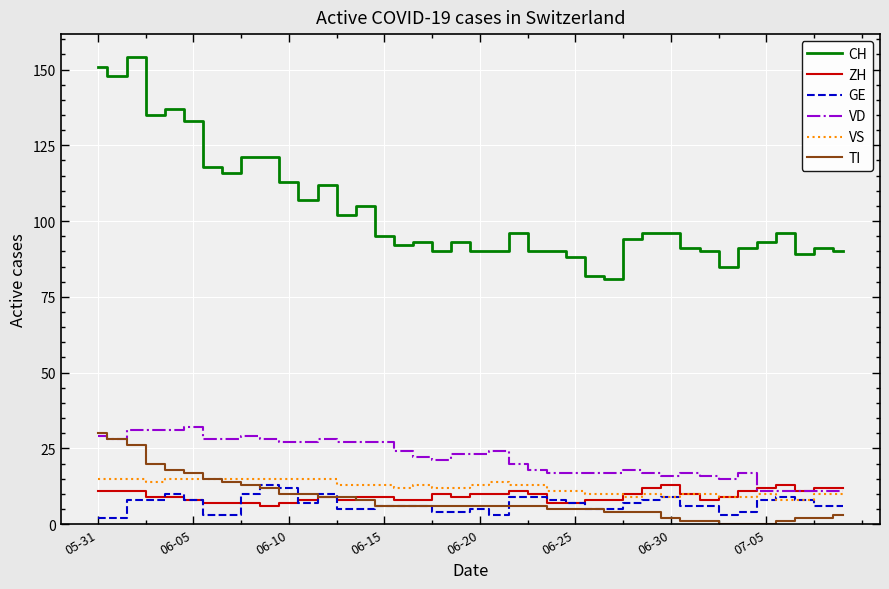

True or false: CH and VS intersect in this chart.

False